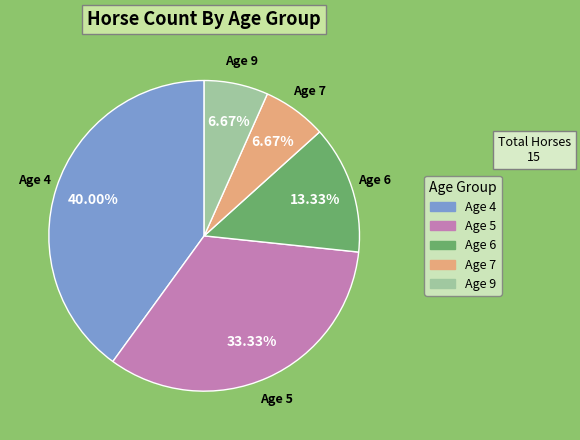

To the nearest percent, what is the average slice percentage?

20%